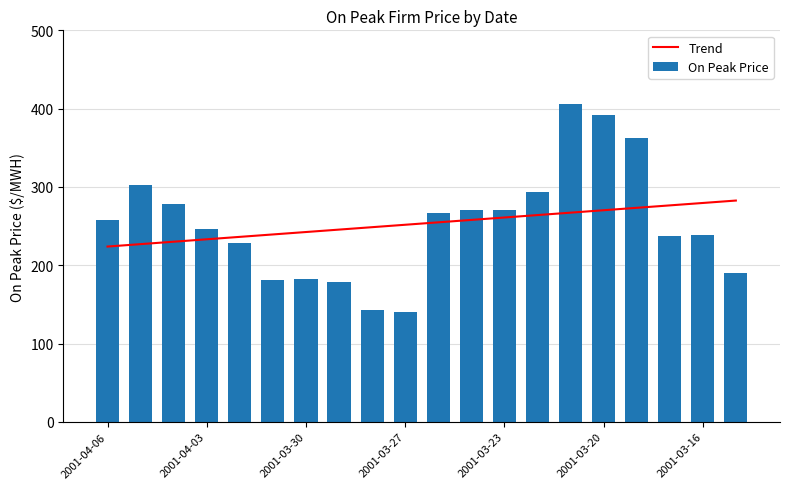

Is it true that On Peak Price equals 147.4 at 2001-03-16?

False